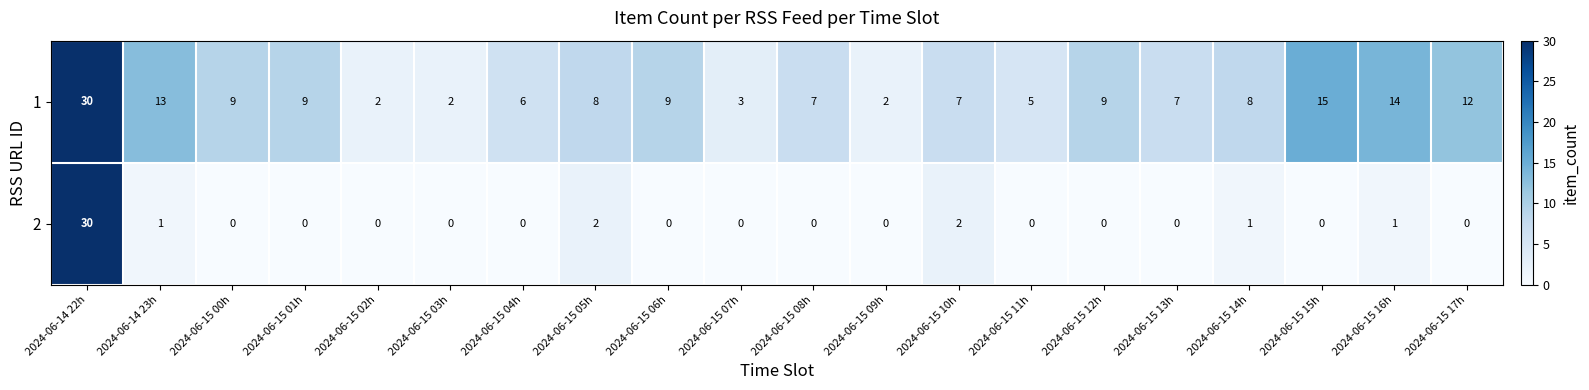

At which label does 1 first exceed 8?

2024-06-14 22h